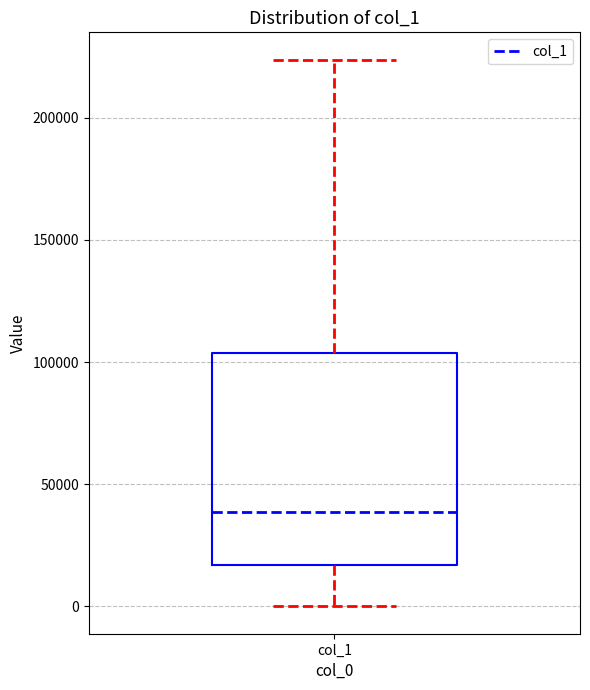

Transcribe this box plot: give where the median line is, the range the box spans, and where the two whiskers end, as read against the y-axis. The values are not printed on the chart, so give them approximately, as read against the axis.

median 40000, box 15000 to 105000, whiskers 0 to 225000